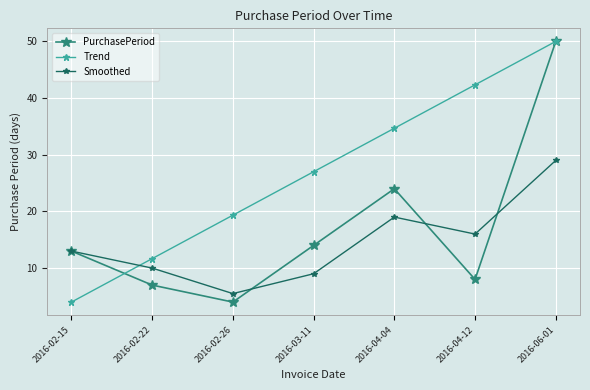

How many lines are shown in the chart?

3